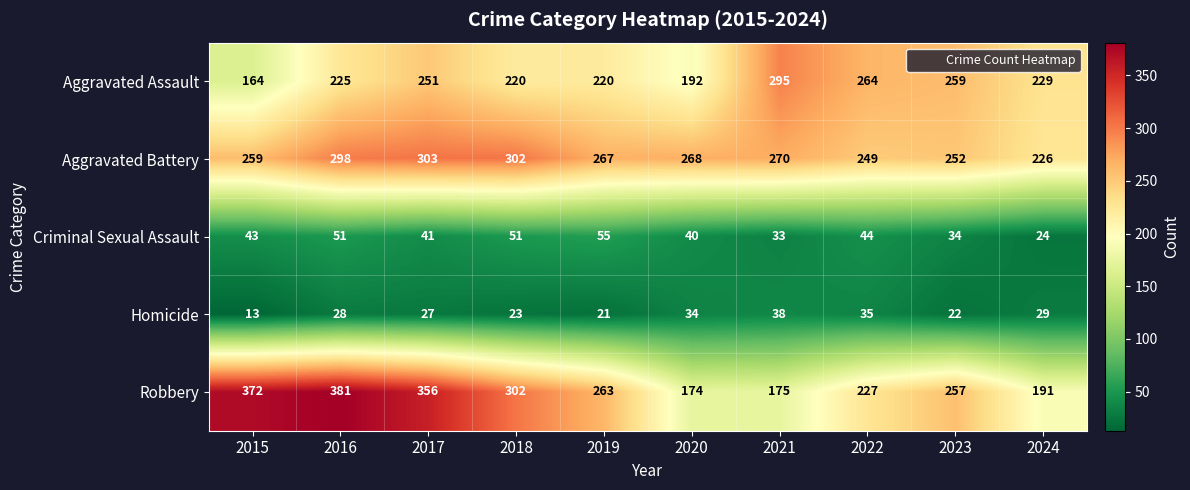

List the labels in order of Robbery value, smallest first.

2020, 2021, 2024, 2022, 2023, 2019, 2018, 2017, 2015, 2016